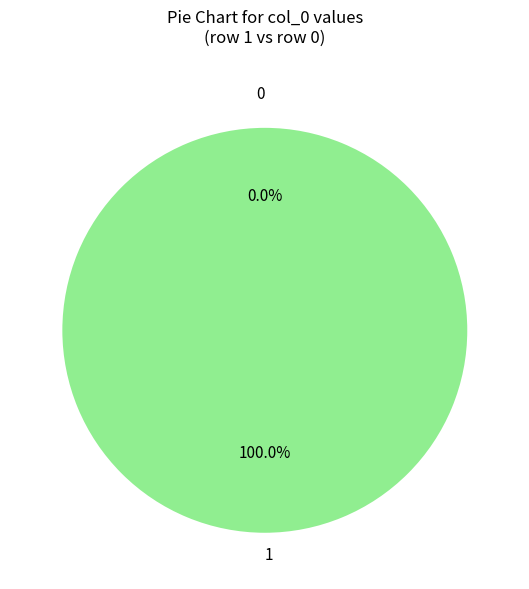

Does 1 account for over 50% of the chart?

Yes